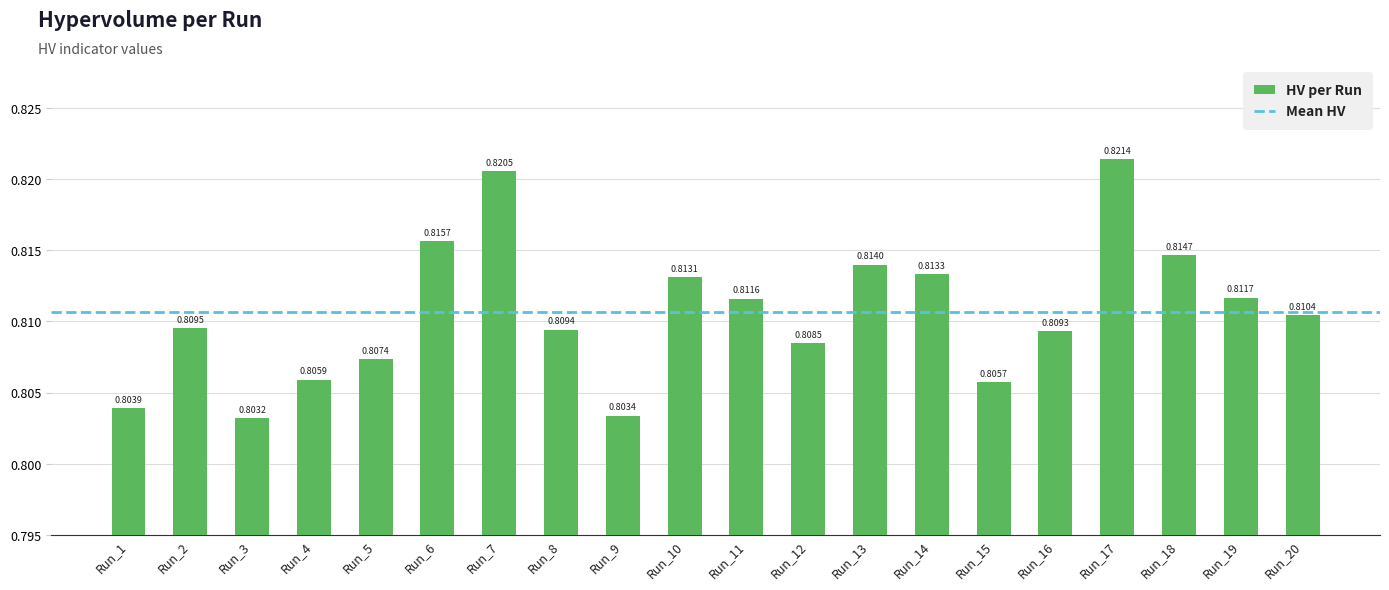

Count the number of categories in the chart.

20